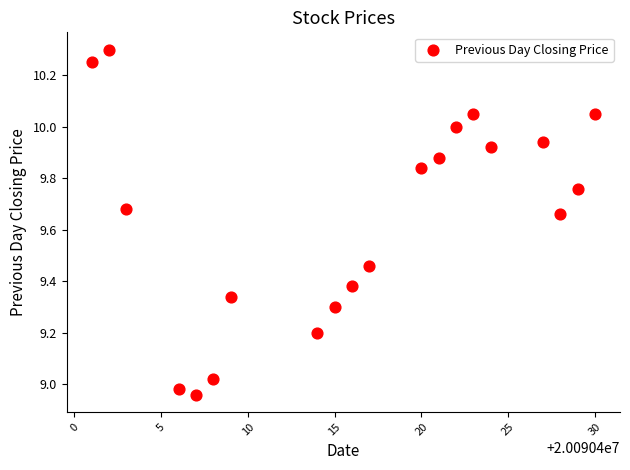

What is the range of X values (max minus min)?

29.0